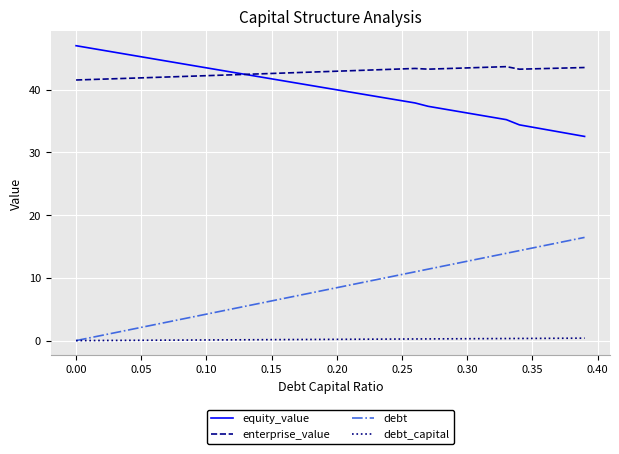

True or false: debt_capital and enterprise_value intersect in this chart.

False